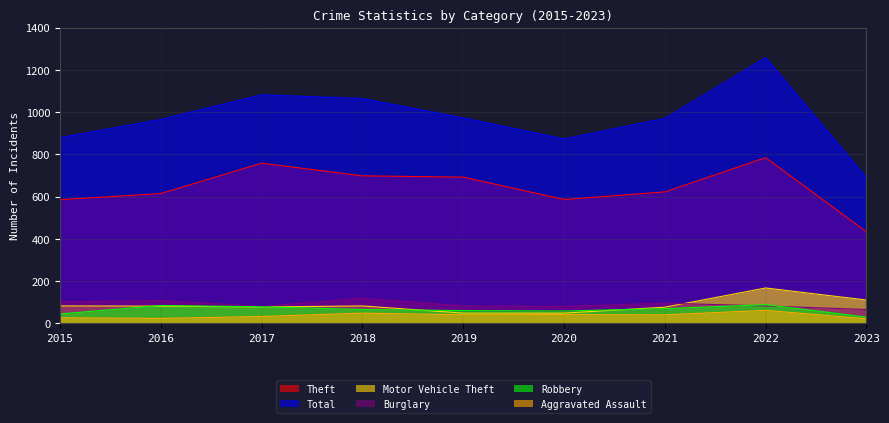

Where is the first local minimum for Robbery?

2020